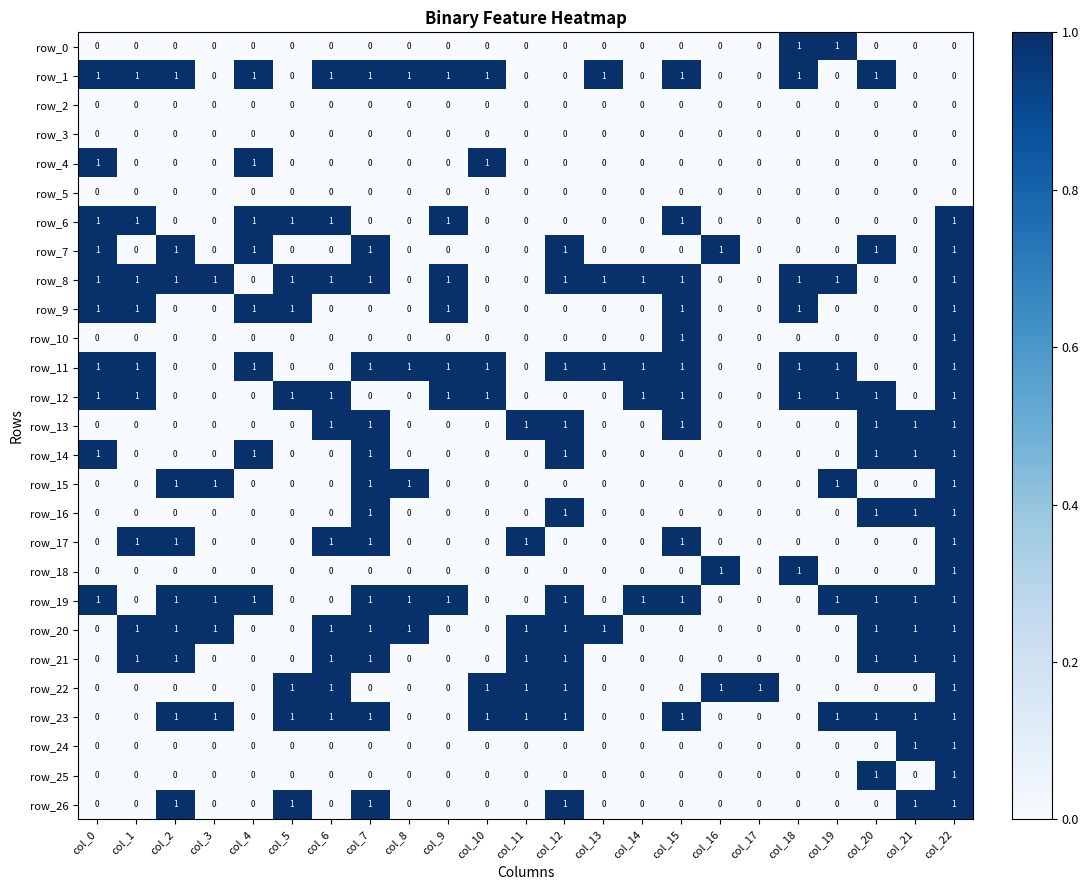

How many values in row_18 are above zero?

3